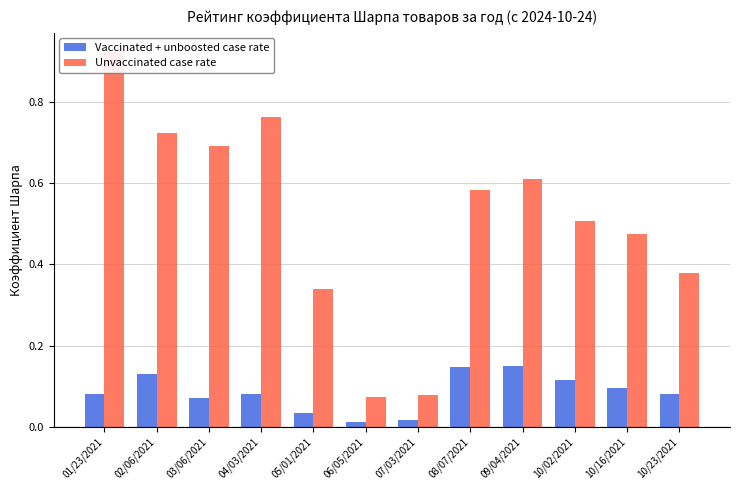

How many groups of bars are there?

12